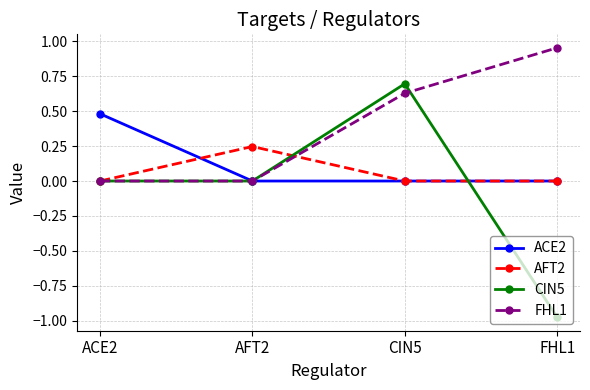

At which category does the chart reach its peak across all series?

FHL1